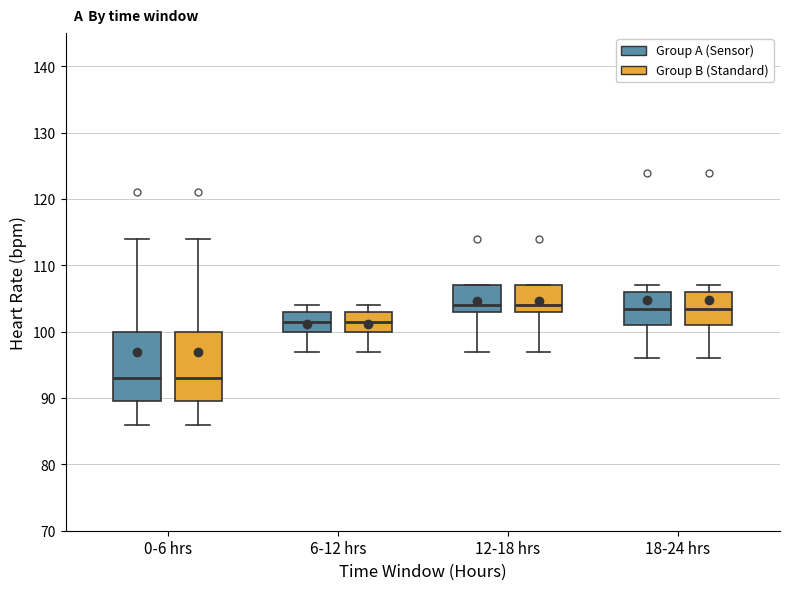

Reading left to right, transcribe this box plot: for each box, give where its median line is, the range the box spans, and where its two whiskers end, as read against the y-axis. The values are not printed on the chart, so give them approximately, as read against the axis.

0-6 hrs (Group A (Sensor)): median 93, box 90 to 100, whiskers 86 to 114
0-6 hrs (Group B (Standard)): median 93, box 90 to 100, whiskers 86 to 114
6-12 hrs (Group A (Sensor)): median 102, box 100 to 103, whiskers 97 to 104
6-12 hrs (Group B (Standard)): median 102, box 100 to 103, whiskers 97 to 104
12-18 hrs (Group A (Sensor)): median 104, box 103 to 107, whiskers 97 to 107
12-18 hrs (Group B (Standard)): median 104, box 103 to 107, whiskers 97 to 107
18-24 hrs (Group A (Sensor)): median 104, box 101 to 106, whiskers 96 to 107
18-24 hrs (Group B (Standard)): median 104, box 101 to 106, whiskers 96 to 107